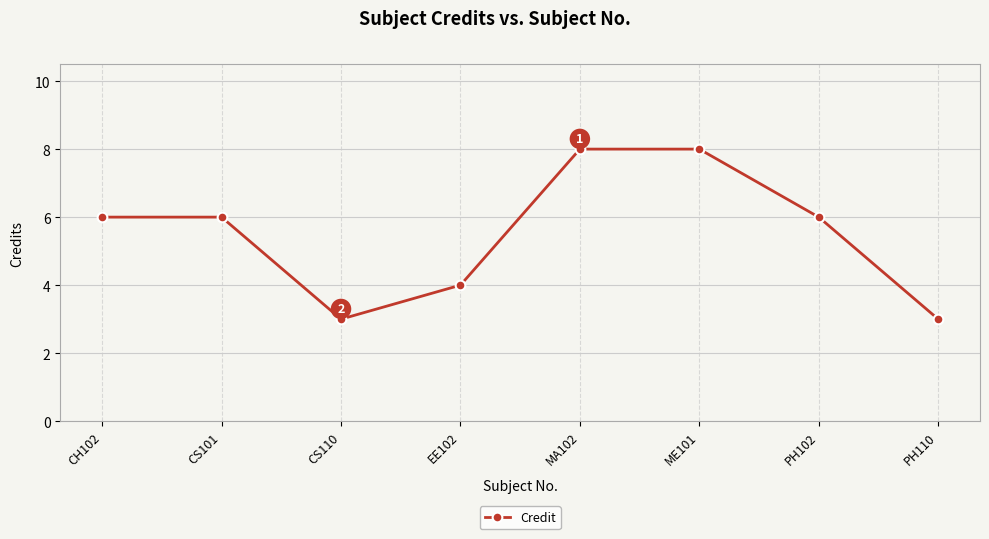

How many points are lower than both their immediate neighbors (excluding endpoints)?

1